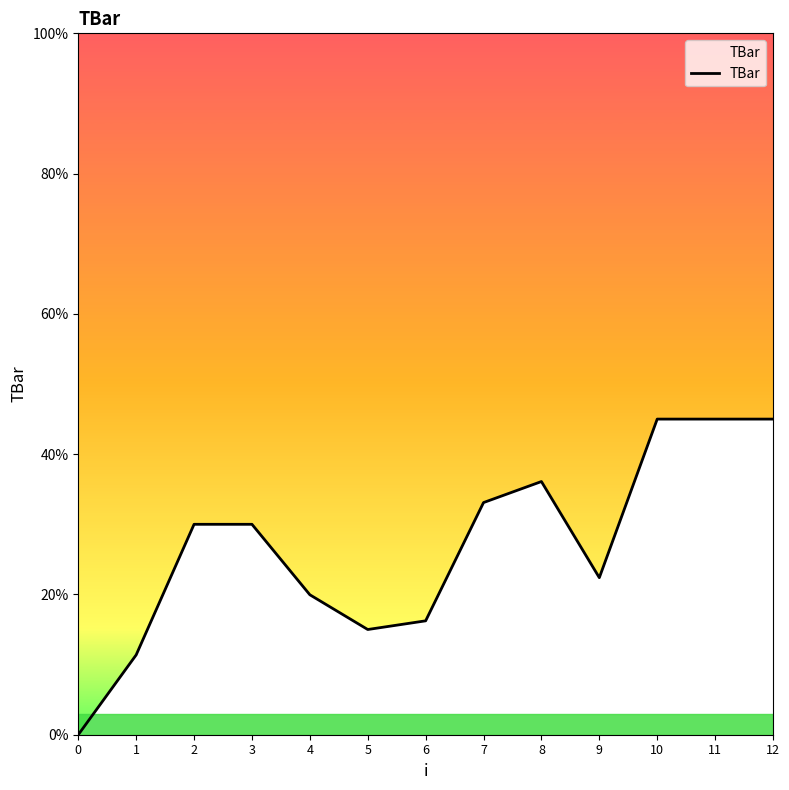

Approximately how many times larger is the value at 2 compared to 1?

2.6